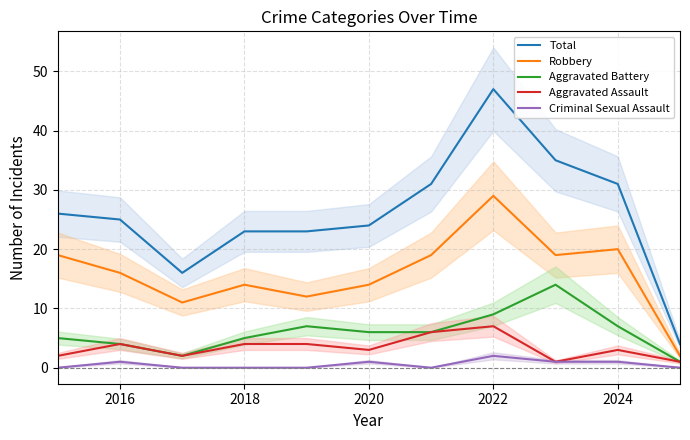

True or false: Criminal Sexual Assault has more than 1 points higher than both neighbors.

True